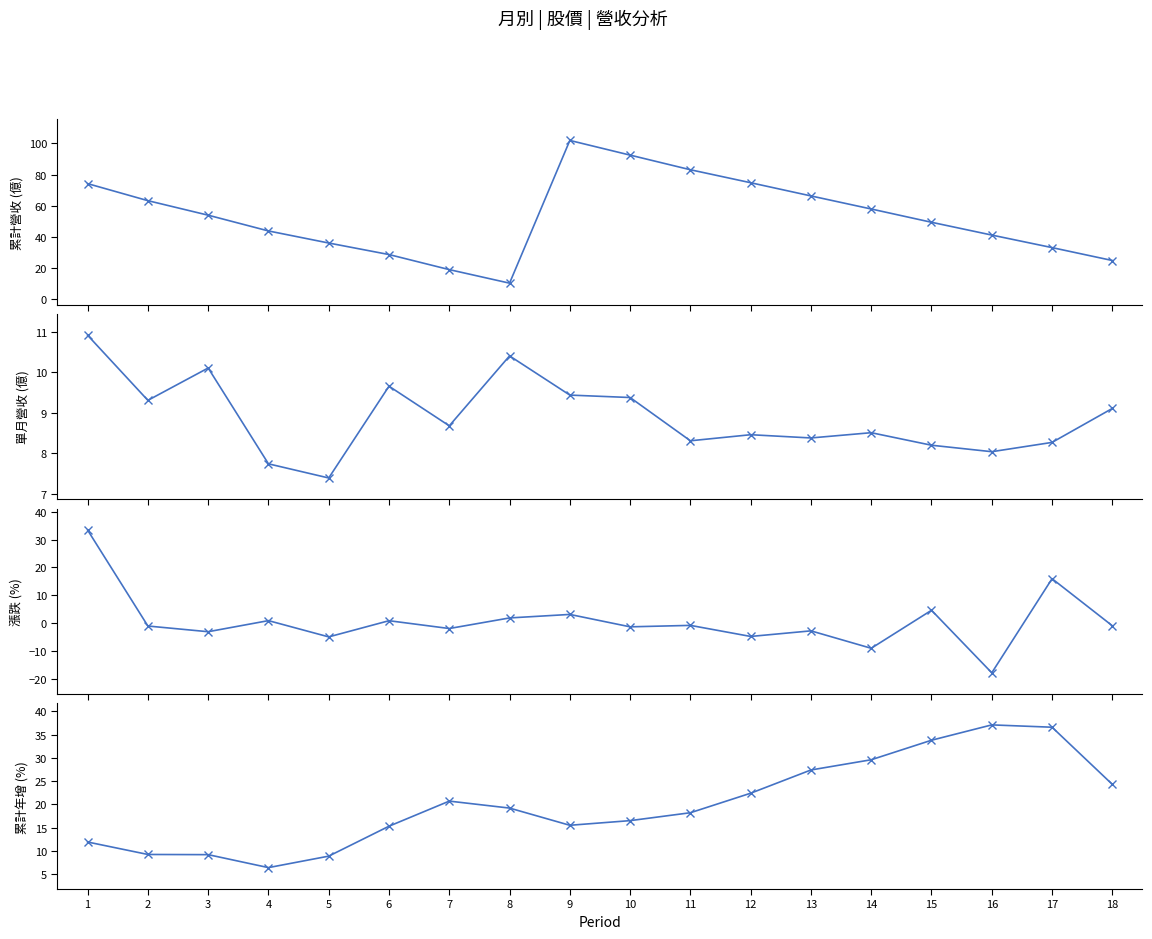

In 累計營收(億), how many points are lower than both neighbors (excluding endpoints)?

1